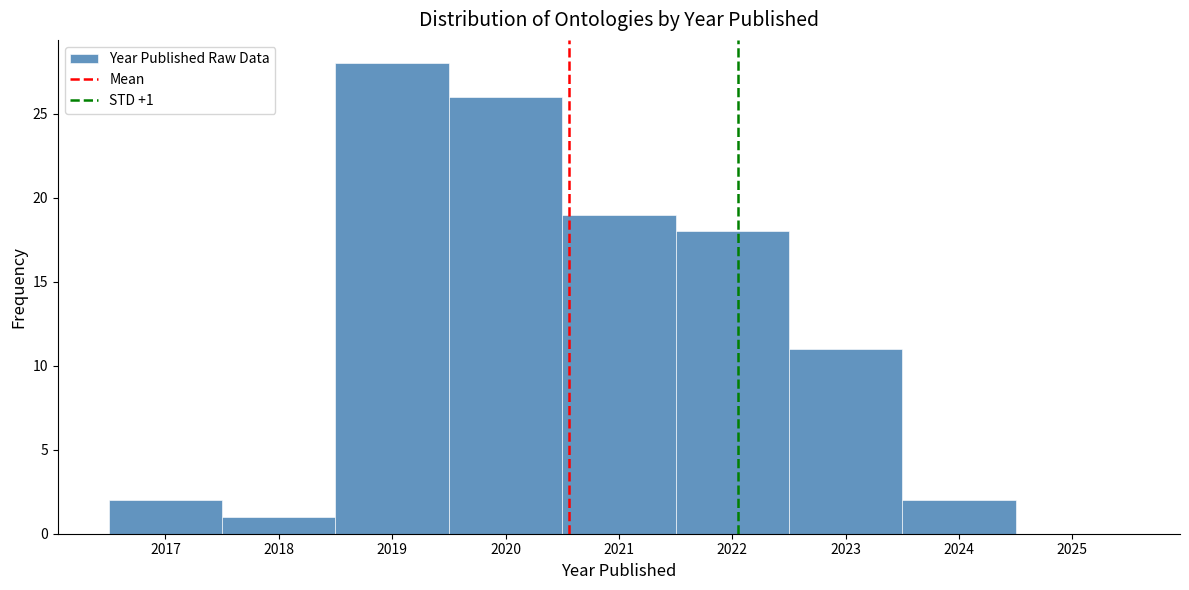

Which range on the x-axis has the tallest bar?

2018.5 to 2019.5